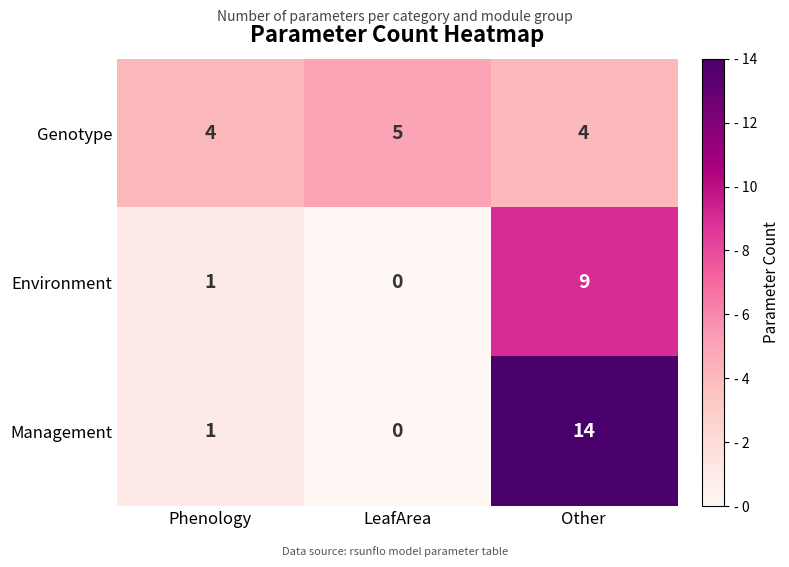

What is the sum of all Genotype values?

13